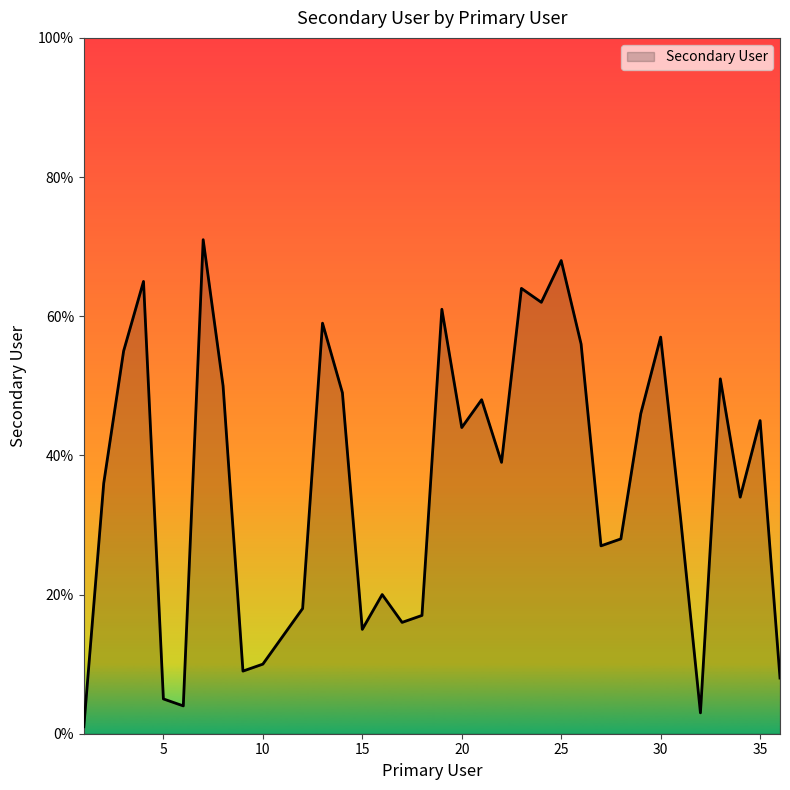

Reading left to right, what are all the values shown in this chart?

1	36	55	65	5	4	71	50	9	10	14	18	59	49	15	20	16	17	61	44	48	39	64	62	68	56	27	28	46	57	31	3	51	34	45	8